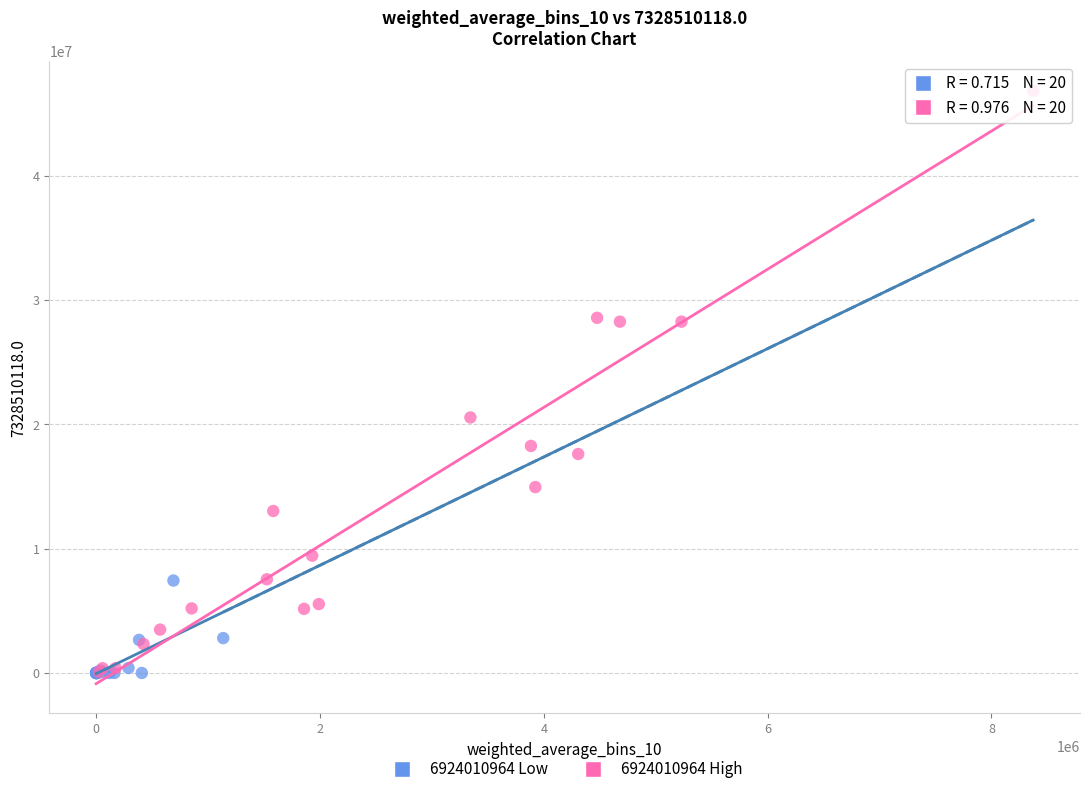

Which series has the largest Y range (max minus min)?

6924010964 High